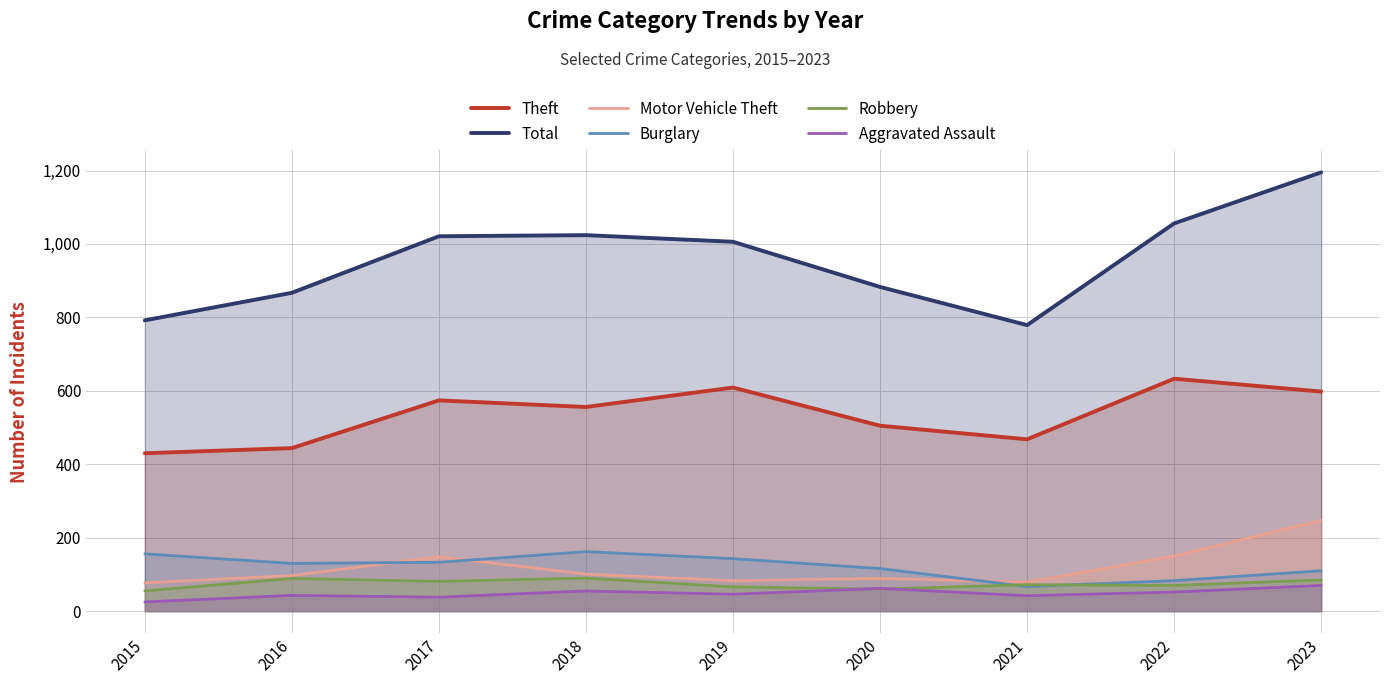

Reading left to right, transcribe all the data shown in this chart.

Theft: 430	444	574	556	609	505	468	633	598
Total: 792	867	1021	1024	1006	883	779	1056	1195
Motor Vehicle Theft: 77	97	148	101	83	89	79	150	247
Burglary: 156	130	133	162	143	116	67	83	110
Robbery: 55	89	81	90	66	60	72	70	85
Aggravated Assault: 25	43	38	55	46	62	42	52	70